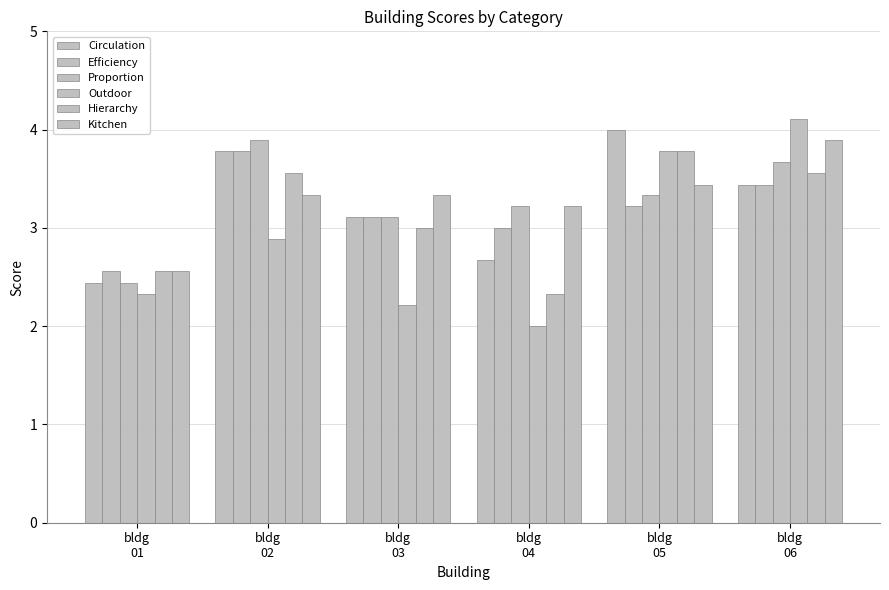

Rank the series at bldg
03 from highest to lowest value.

Kitchen, Circulation, Efficiency, Proportion, Hierarchy, Outdoor